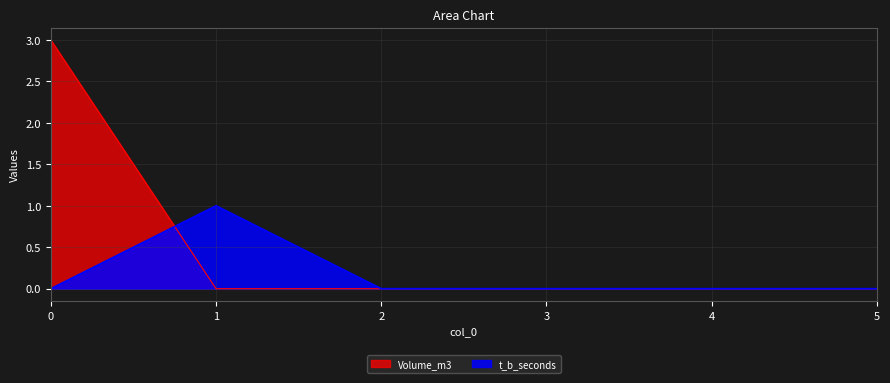

Which series has the widest spread of values?

Volume_m3